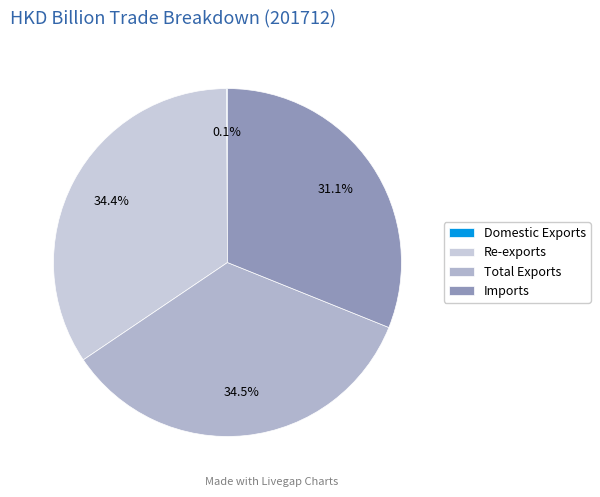

What percentage is the Re-exports slice, to the nearest percent?

34%